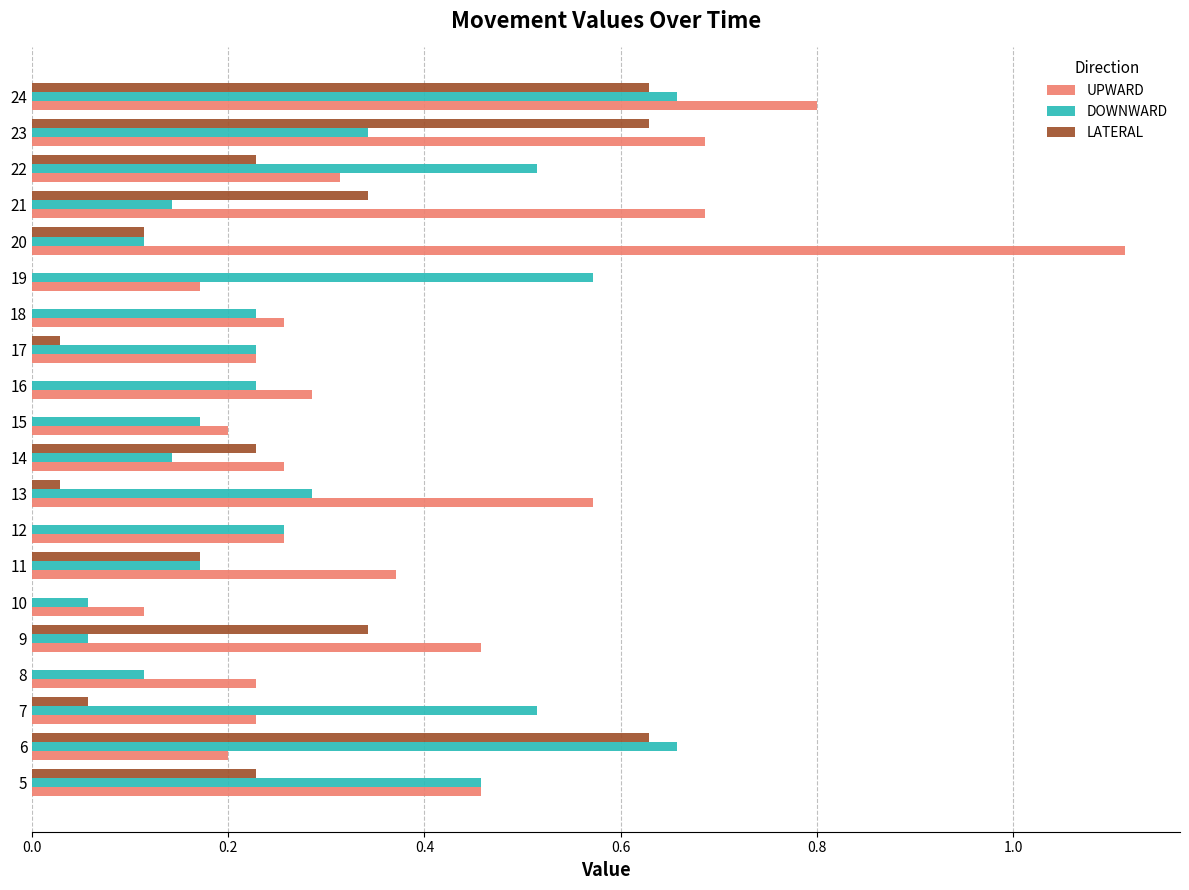

How many series are shown in this chart?

3